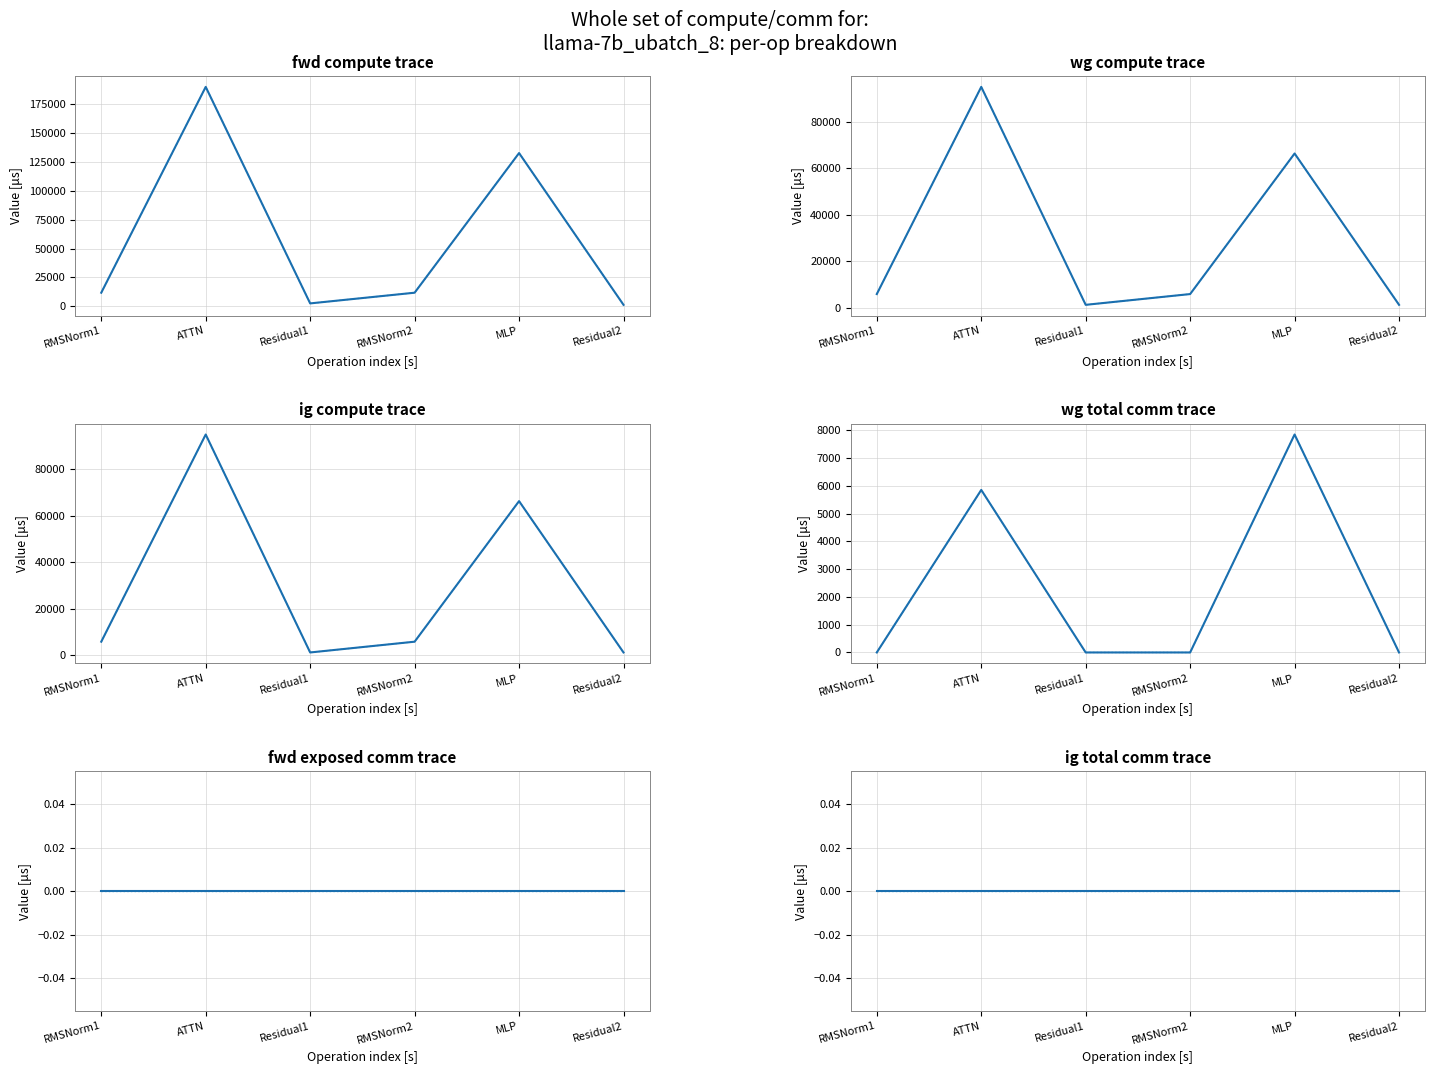

Is the value of wg compute at ATTN greater than the value of fwd compute at Residual1?

Yes